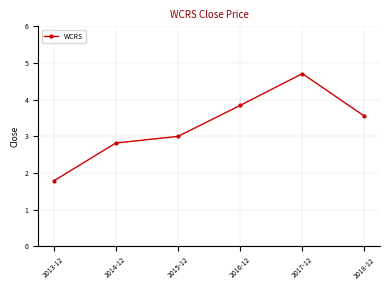

What is the label of the 5th point from the right?

2014-12